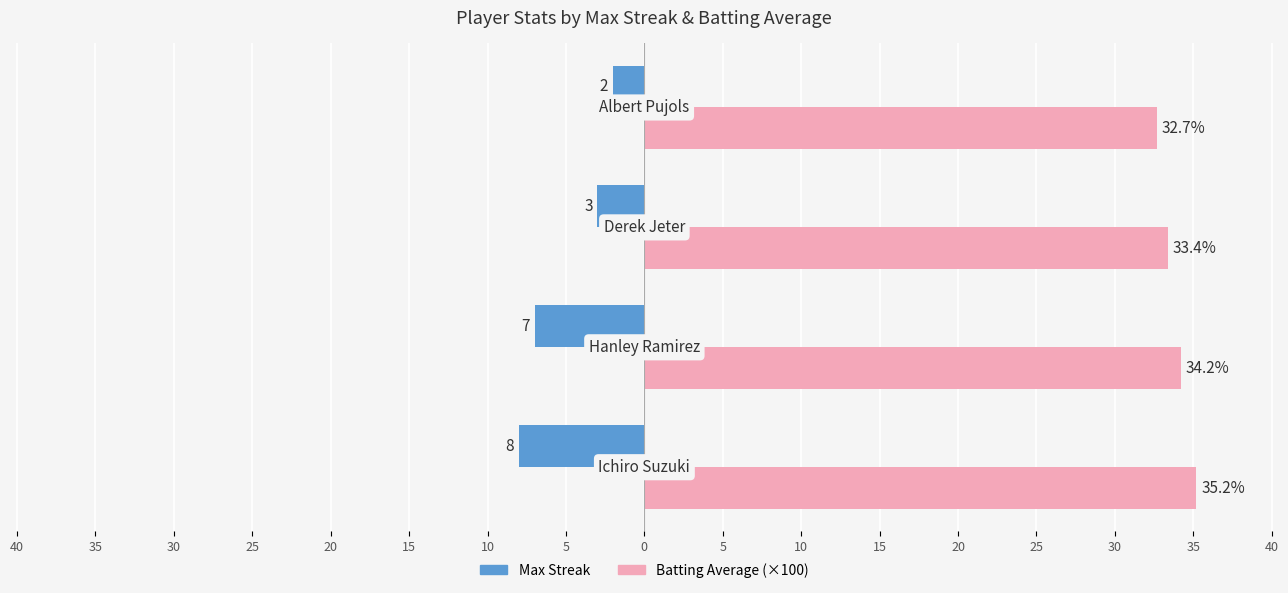

What are all the series names shown in the legend?

Max Streak, Batting Average (×100)